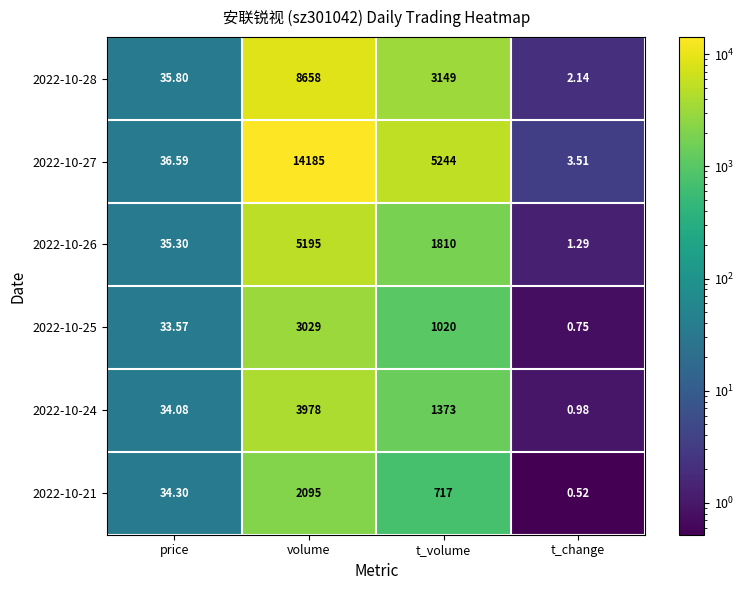

Rank the series by their maximum value, from lowest to highest.

2022-10-21, 2022-10-25, 2022-10-24, 2022-10-26, 2022-10-28, 2022-10-27